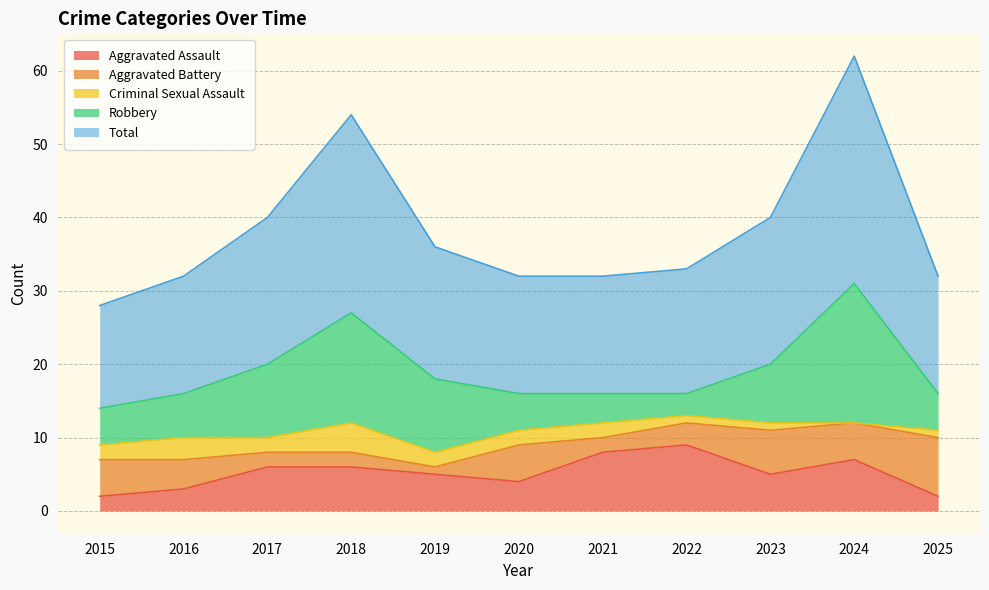

How many data points in Robbery are less than 6?

5